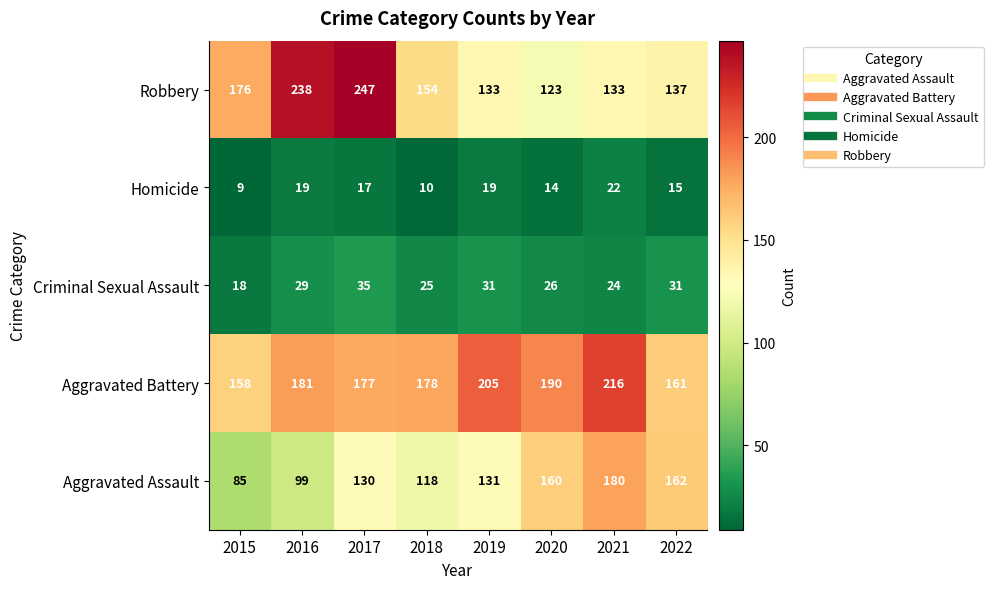

Which series has the largest total across all categories?

Aggravated Battery